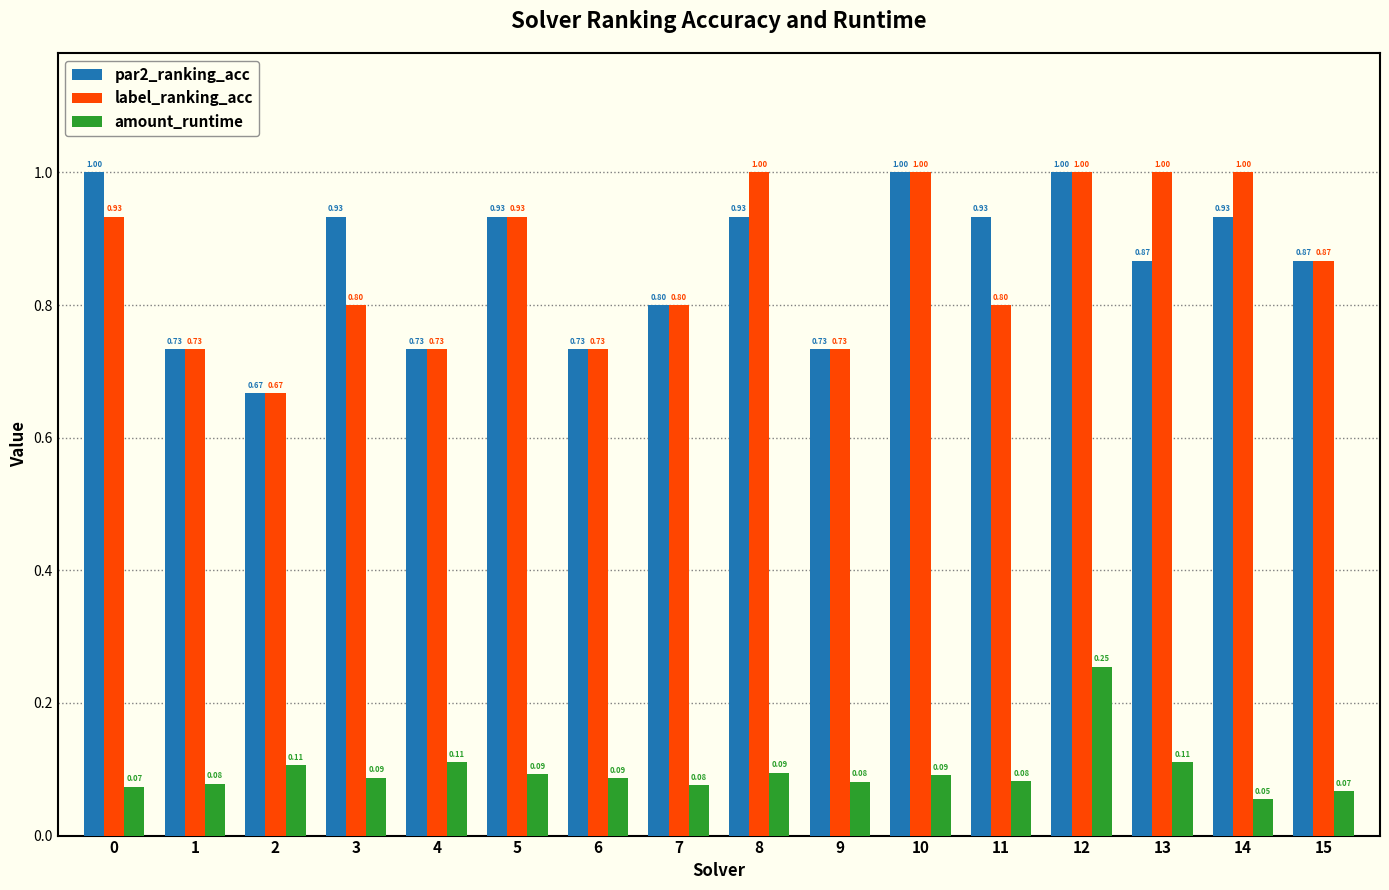

Which series changed the most between 0 and 11?

label_ranking_acc